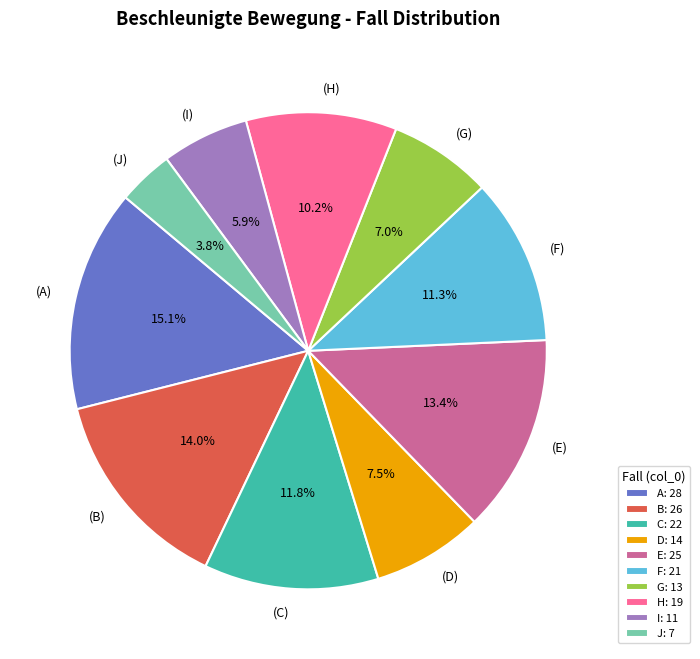

To the nearest percent, what is the average slice percentage?

10%